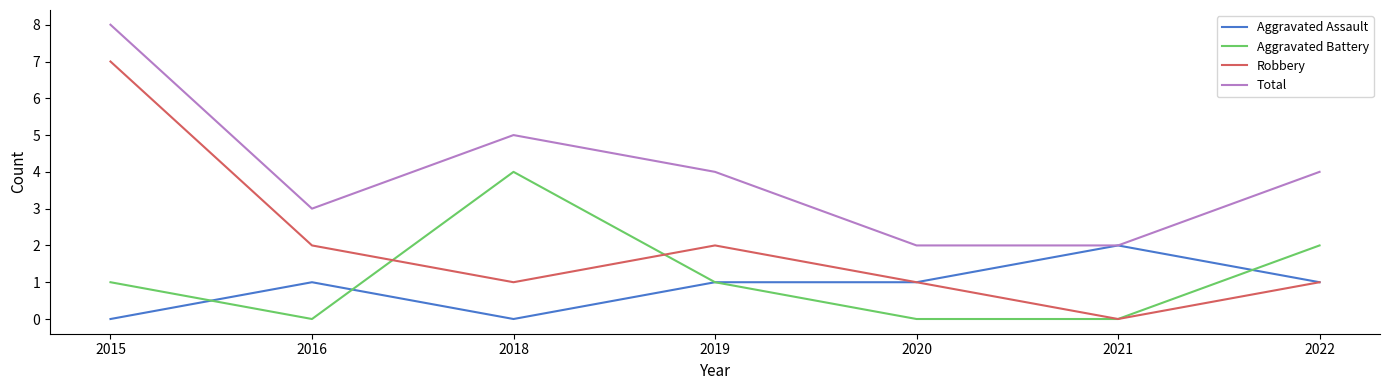

The Robbery series shows 2 at 2019. True or false?

True